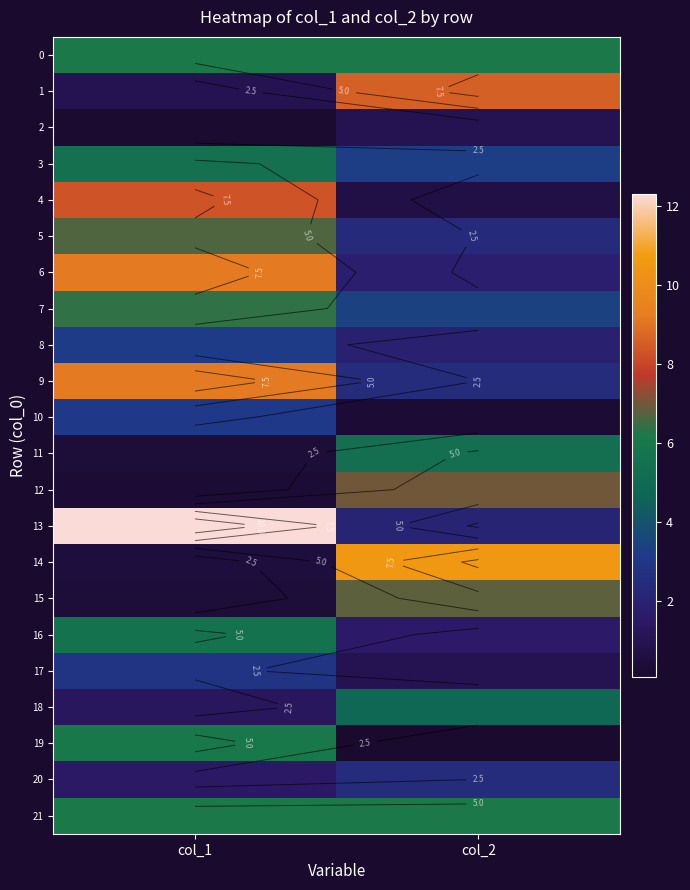

What is the sum of all 6 values?

11.0